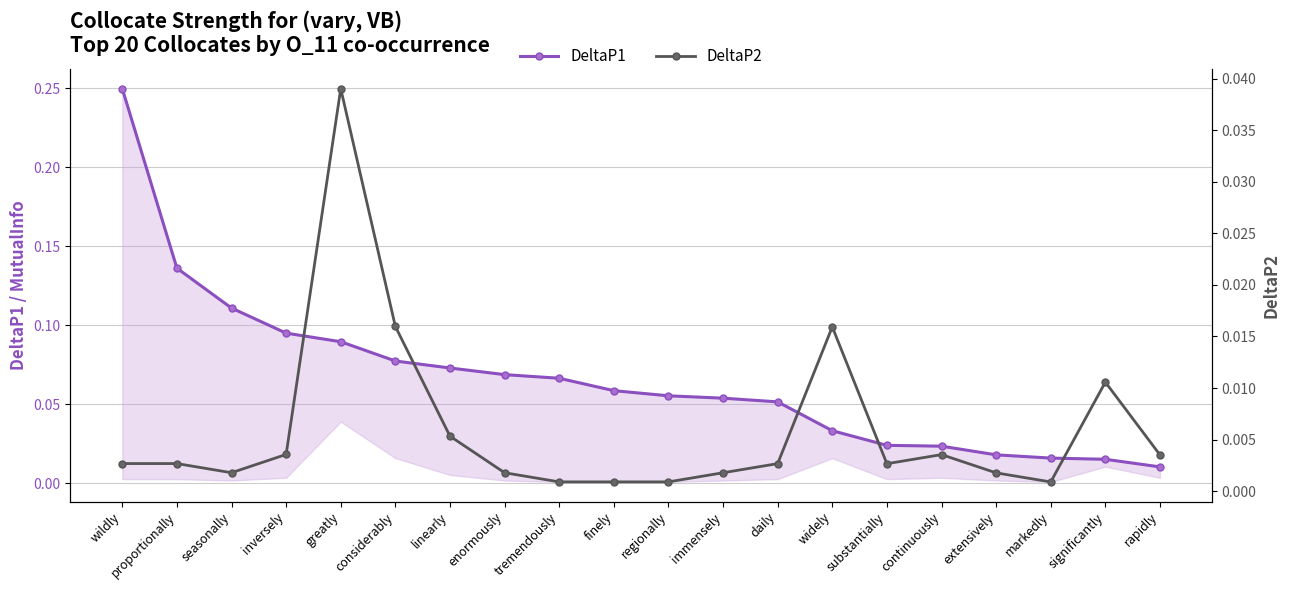

Which label corresponds to the smallest value in the chart?

markedly